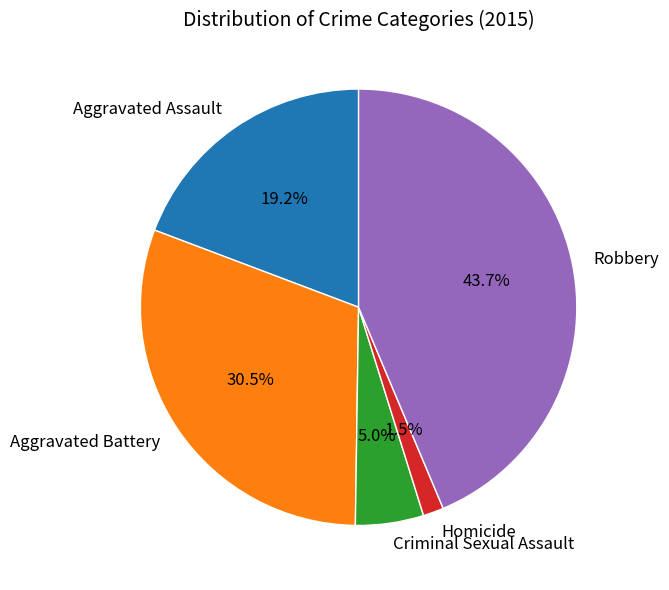

What is the ratio of the value at Criminal Sexual Assault to the value at Robbery?

0.1